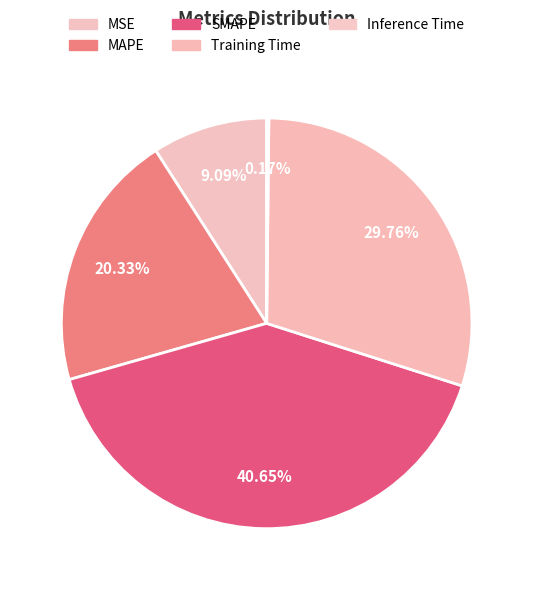

How many segments does this pie chart have?

5